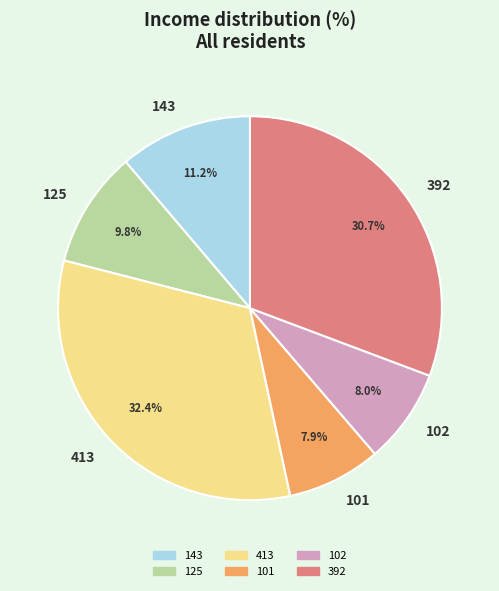

How many slices are in this pie chart?

6